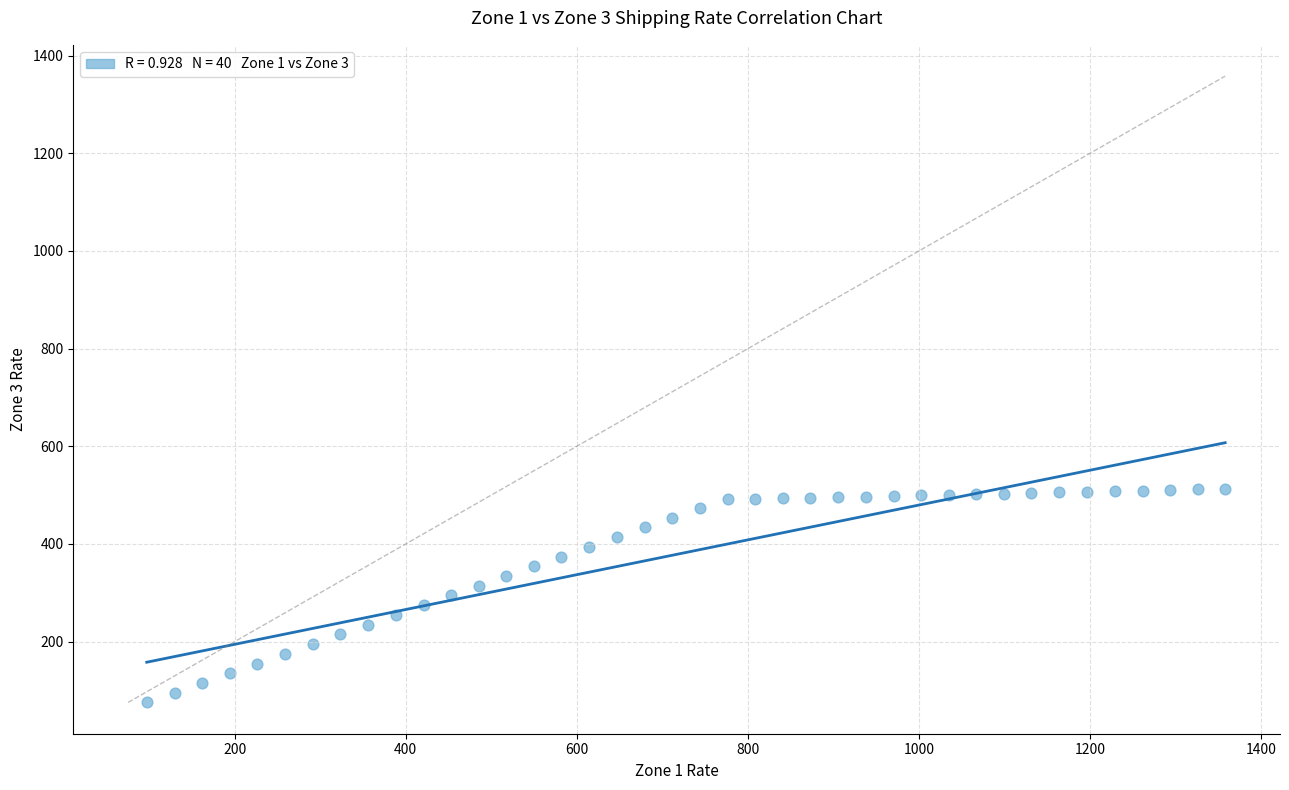

What is the range of X values (max minus min)?

1260.7